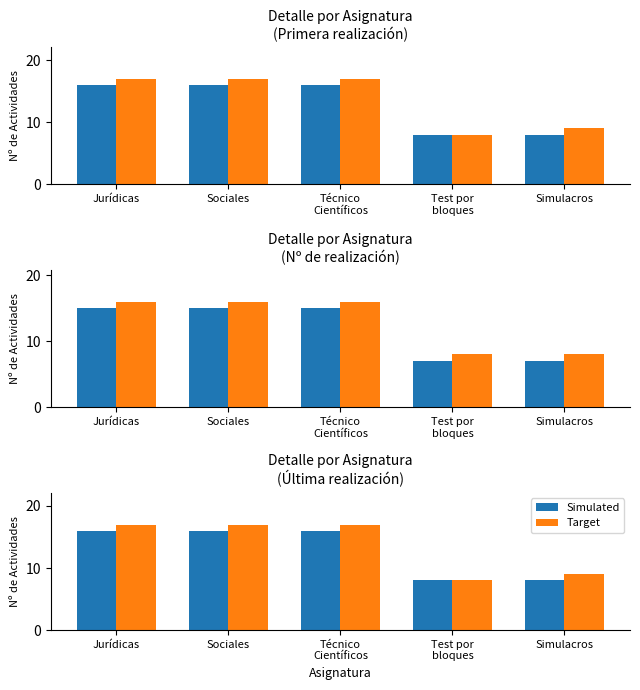

Which category has the lowest value across all series?

Test por
bloques